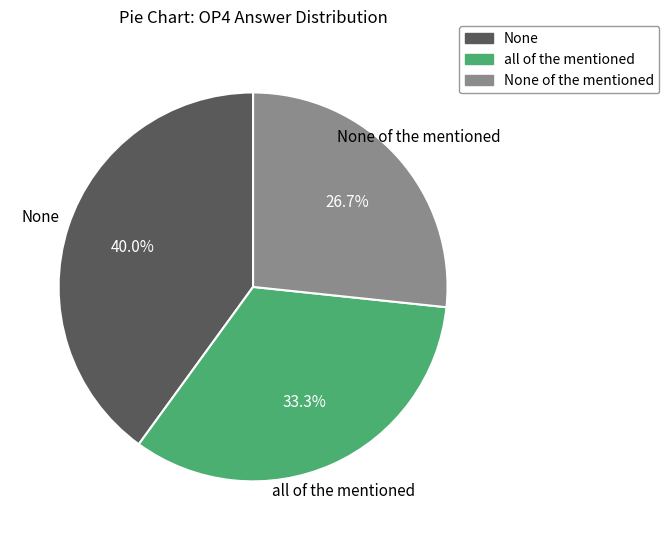

To the nearest percent, what is the difference between the all of the mentioned and None slice percentages?

7%